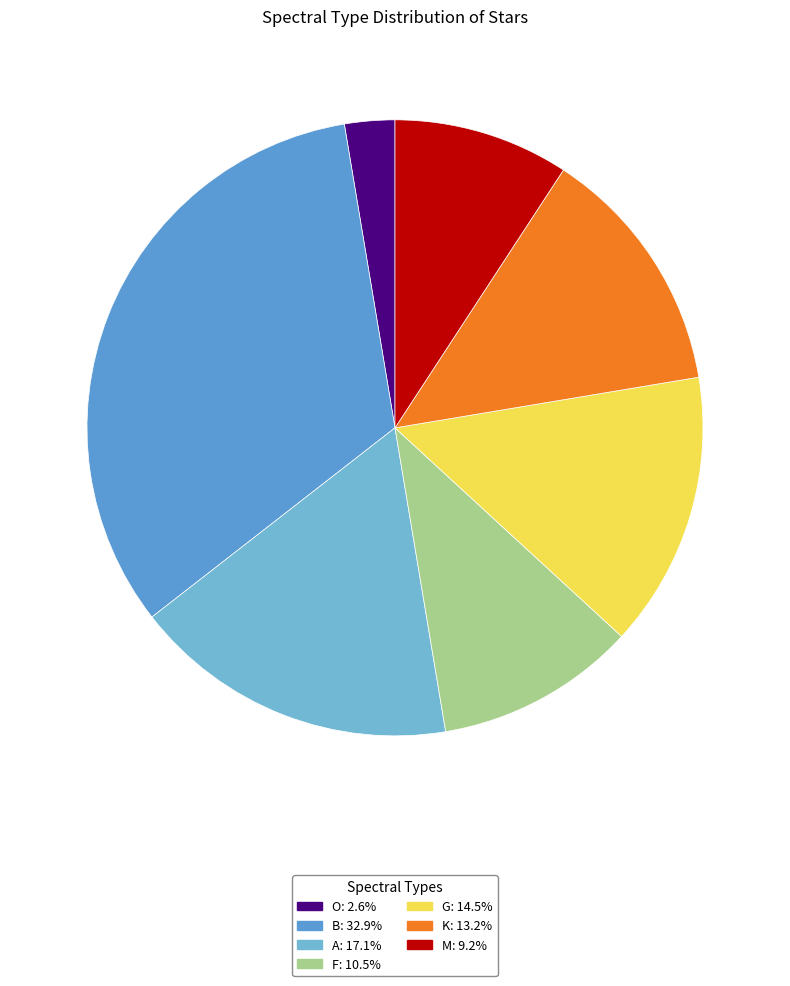

What is the ratio of the value at O to the value at G?

0.2